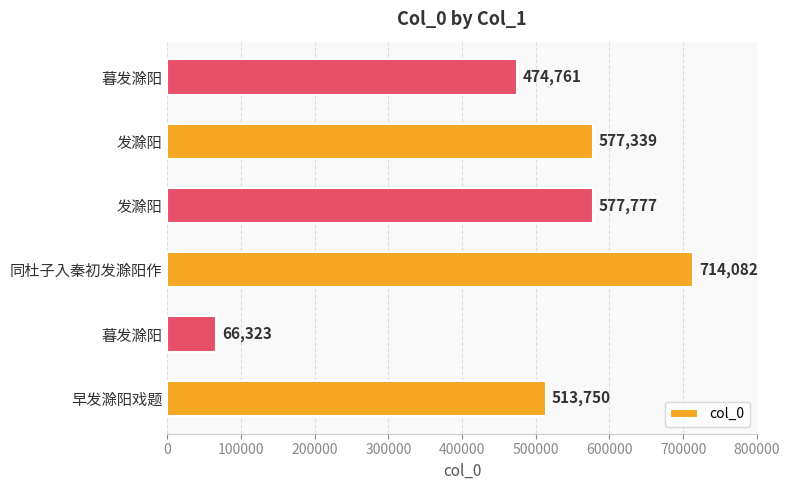

How many data points are less than 577339?

3